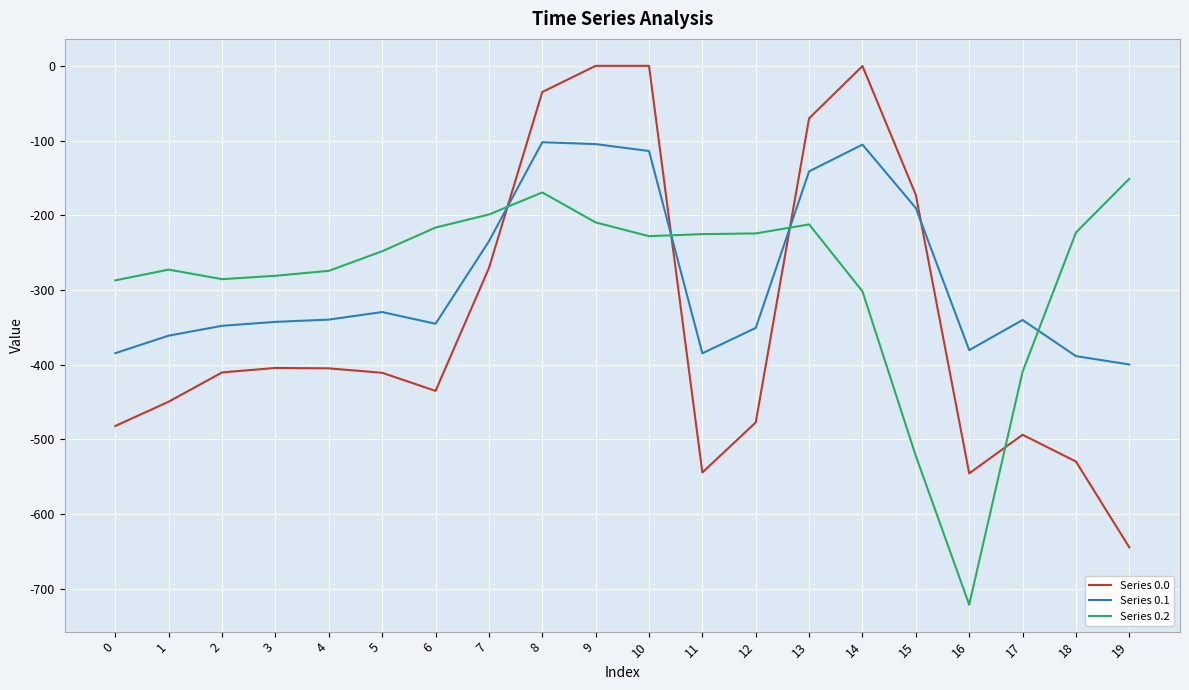

Is this an area chart (filled region under the line)?

No